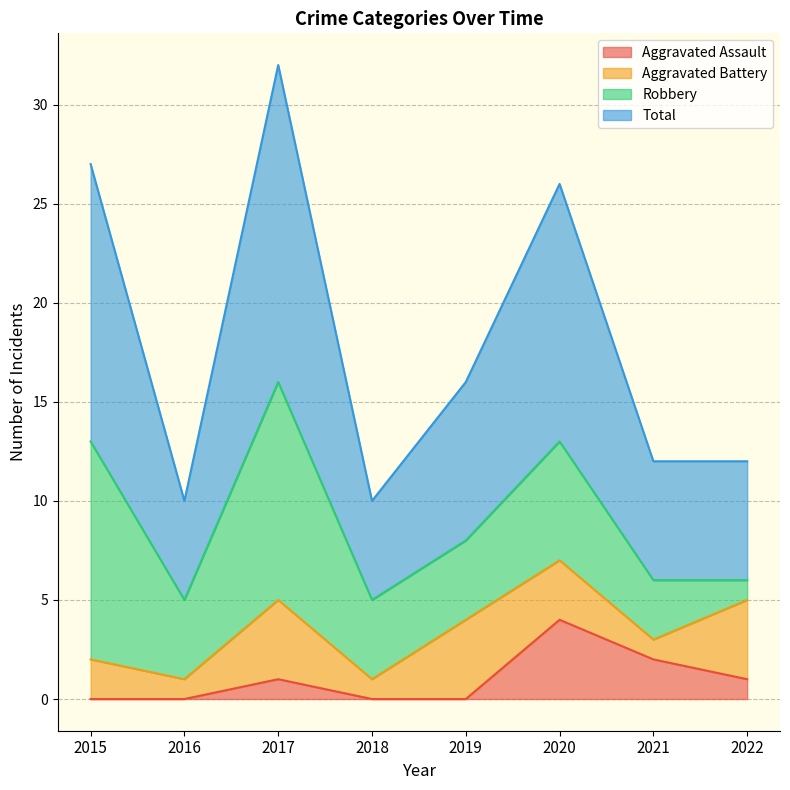

Is it true that Aggravated Assault equals 1 at 2017?

True